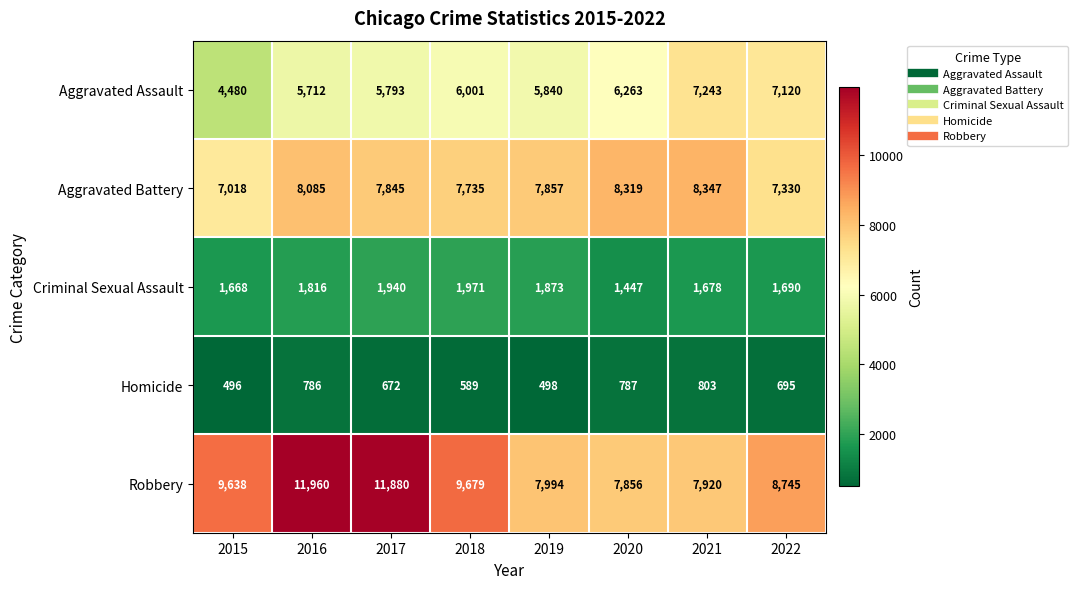

Is it true that Robbery equals 15049 at 2022?

False